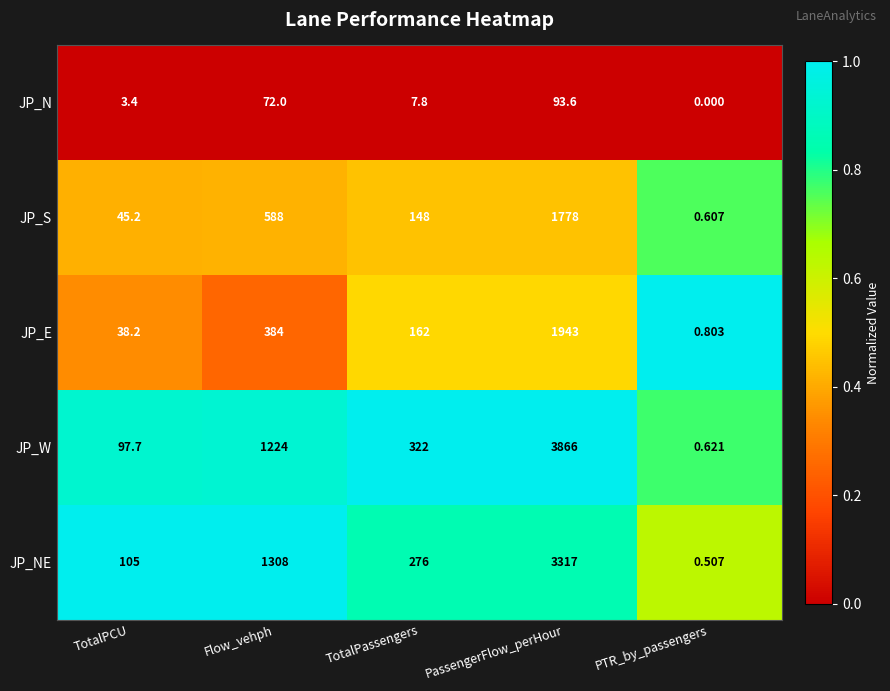

What is the spread (max minus min) of values at PTR_by_passengers?

0.8